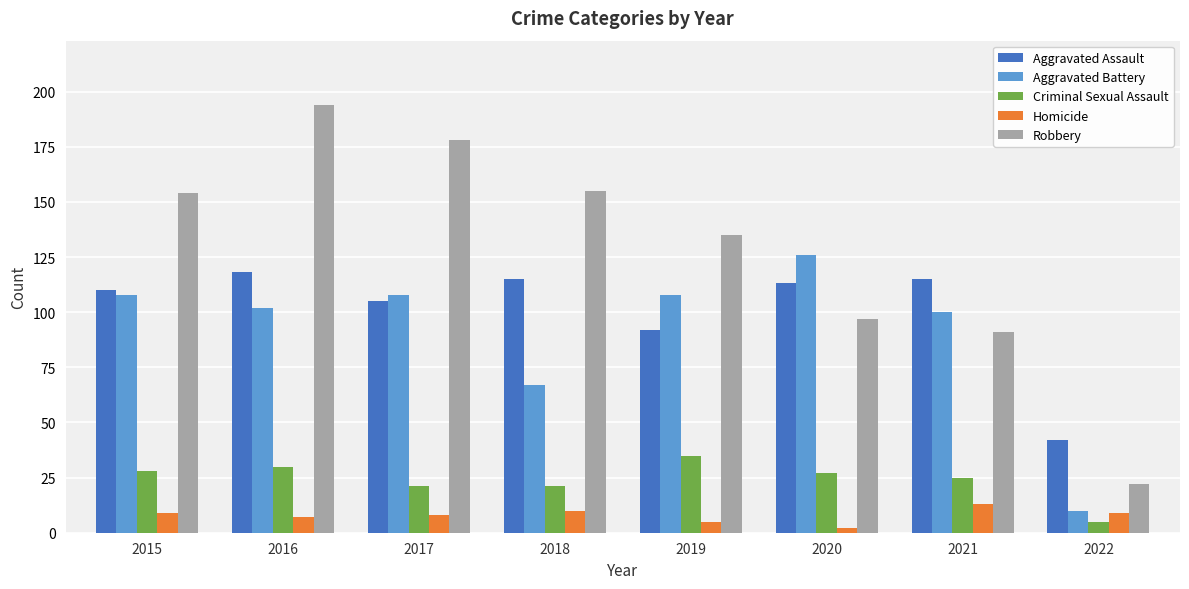

How many bars are there in total?

40